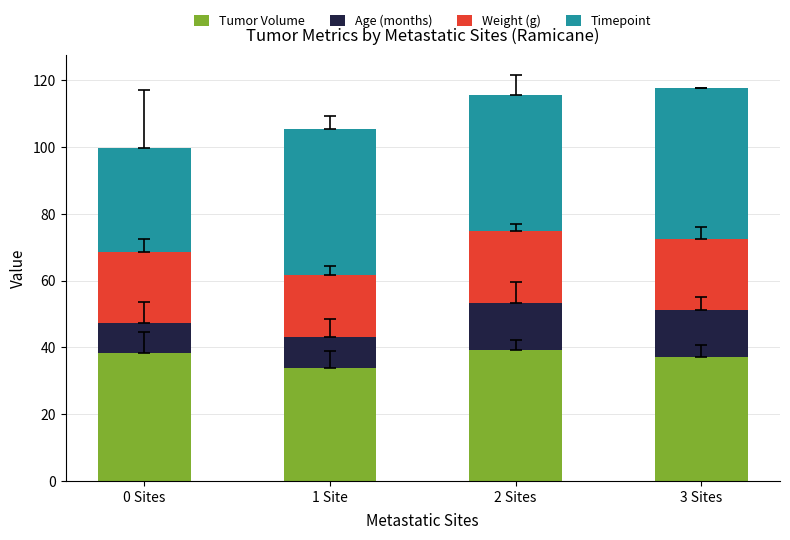

What is the sum of the Tumor Volume values at 0 Sites and 1 Site?

72.0